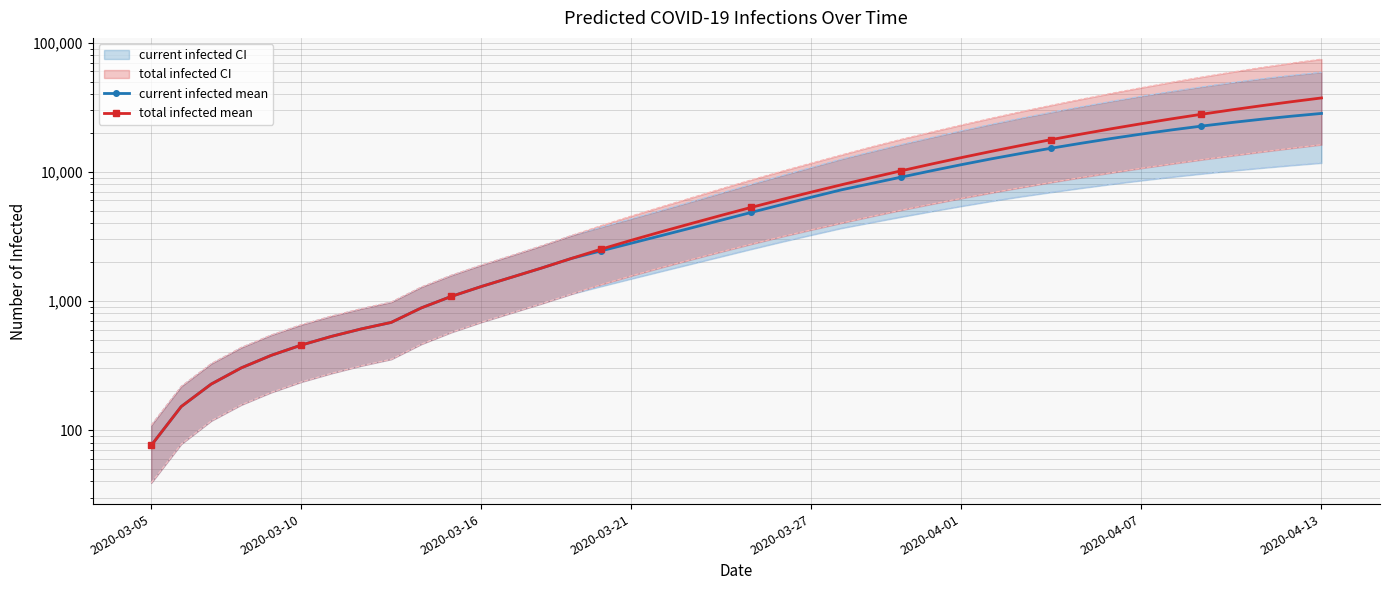

What is the difference between the second highest and minimum values in the total infected upper series?

69304